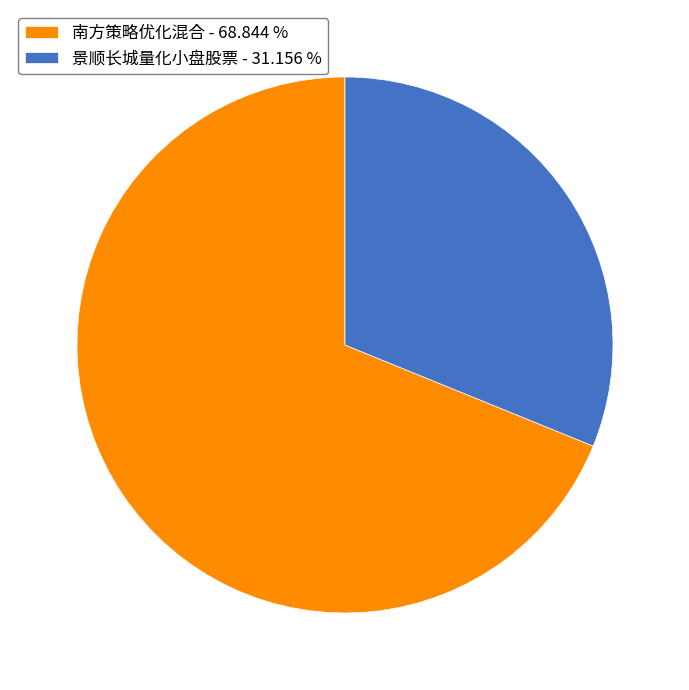

Combined, do 景顺长城量化小盘股票 and 南方策略优化混合 account for over 50%?

Yes